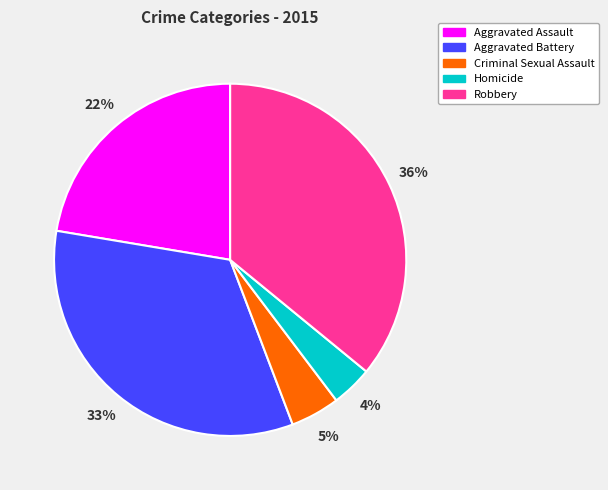

Is it true that Aggravated Battery is 19% of the pie?

False